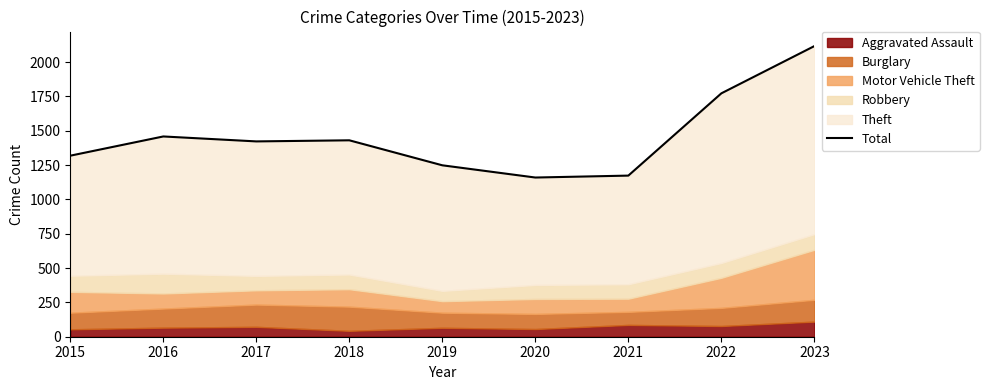

The chart shows a value of 1248 at 2019. True or false?

True